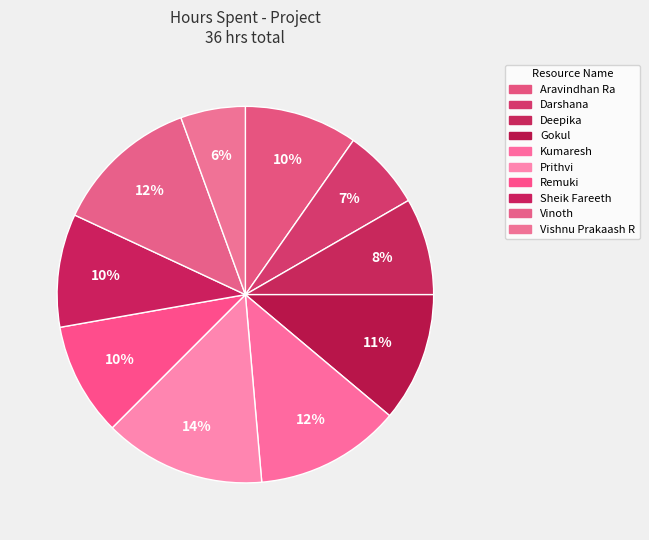

Count the number of slices in the pie.

10